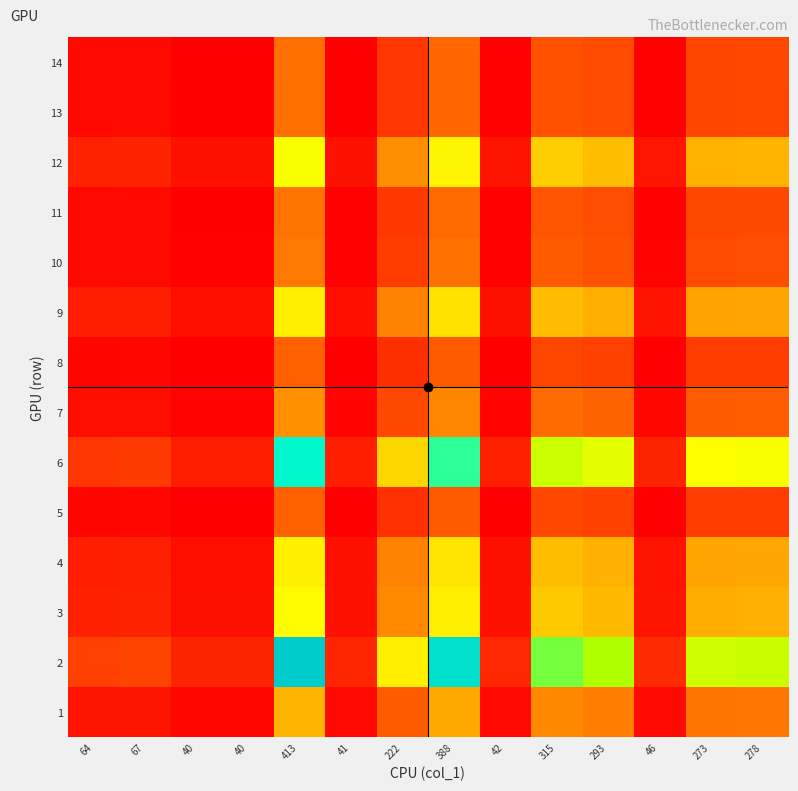

What is the minimum value shown in the chart?

0.1